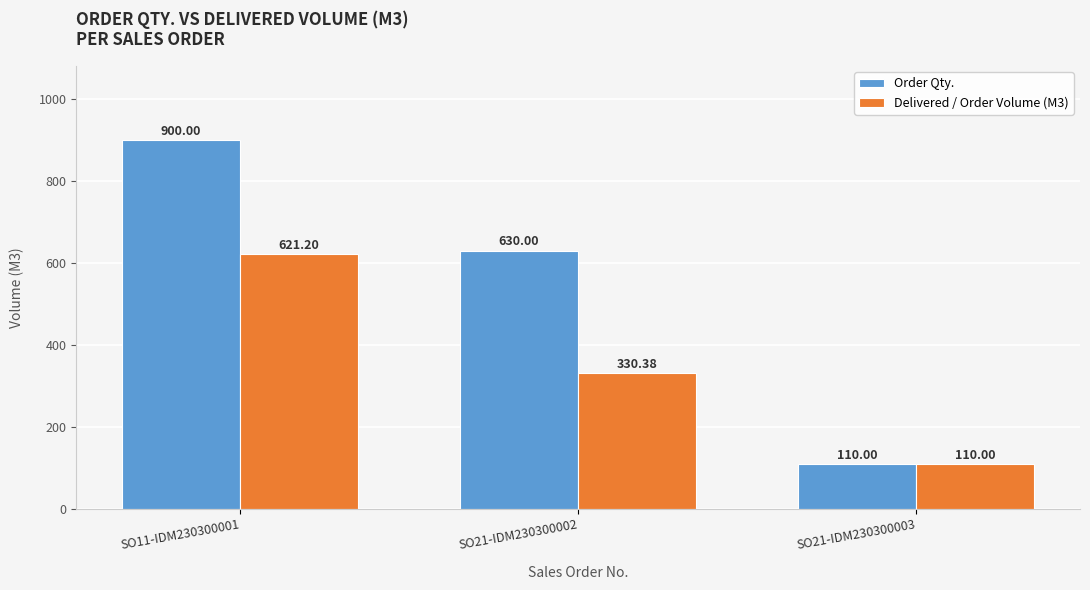

Rank the series by their average value, from lowest to highest.

Delivered / Order Volume (M3), Order Qty.